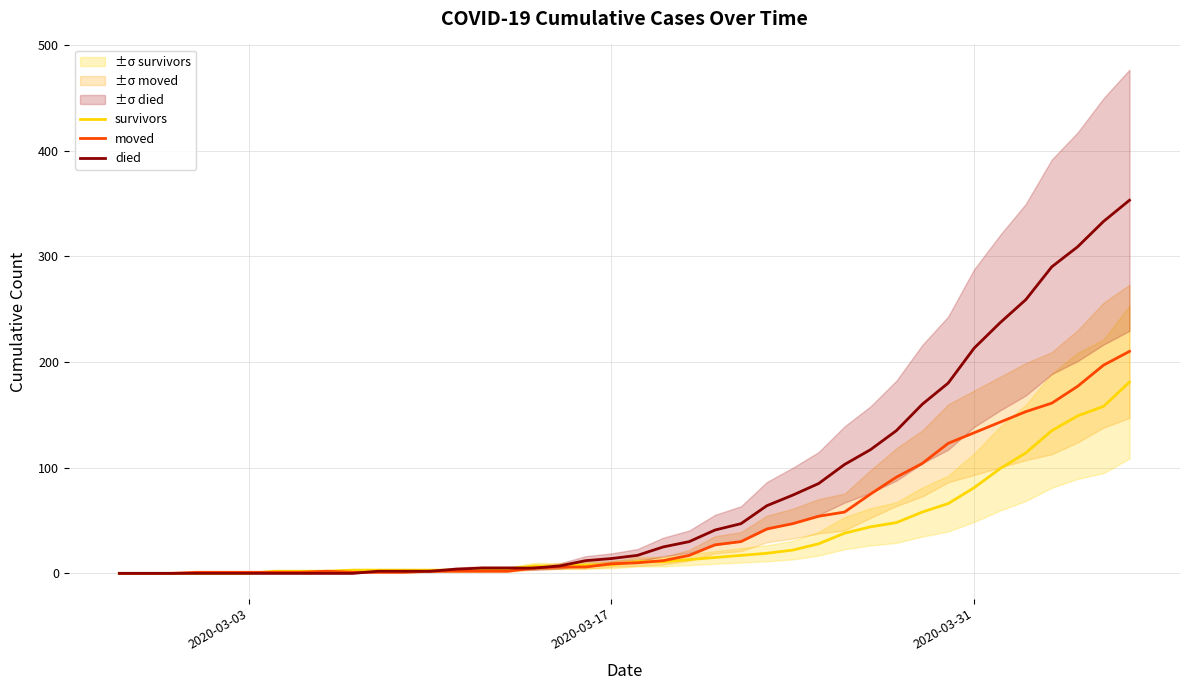

List the series in order of their overall mean, highest first.

died, moved, survivors